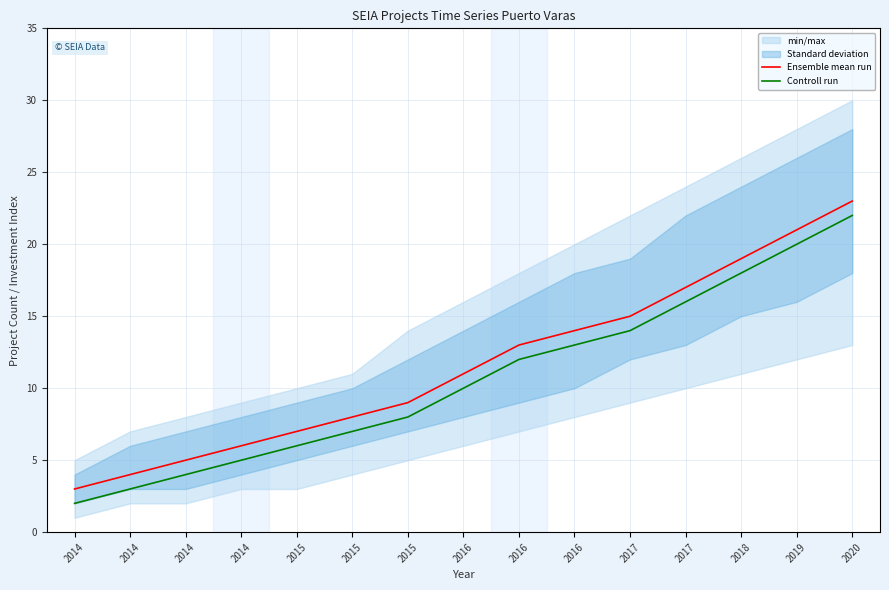

At which category is the sum across all series the highest?

2020